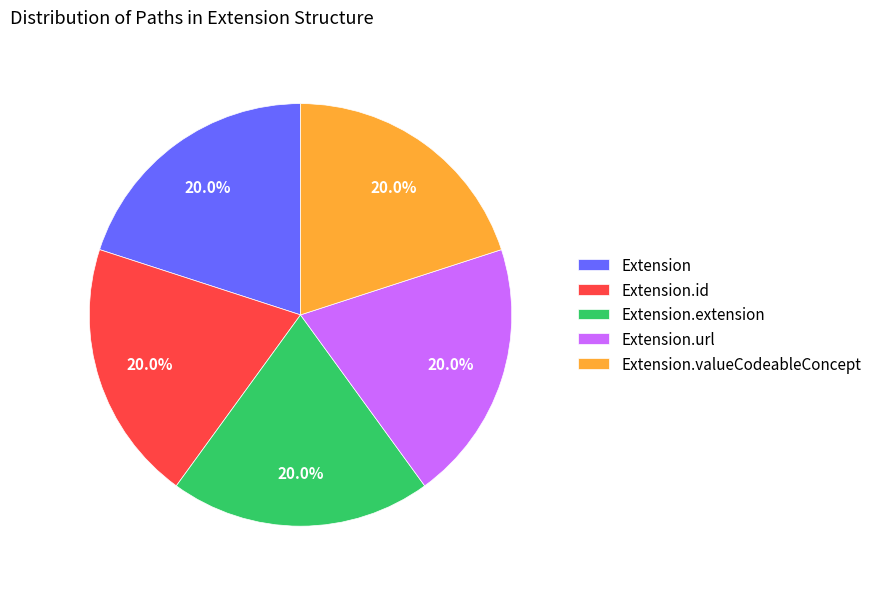

Does any single category account for the majority?

No